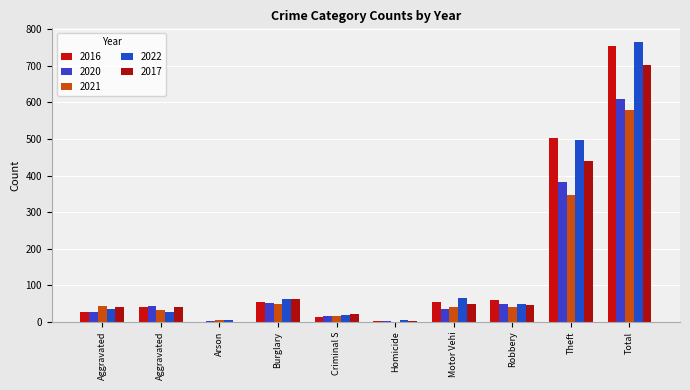

Which series has the widest spread of values?

2022